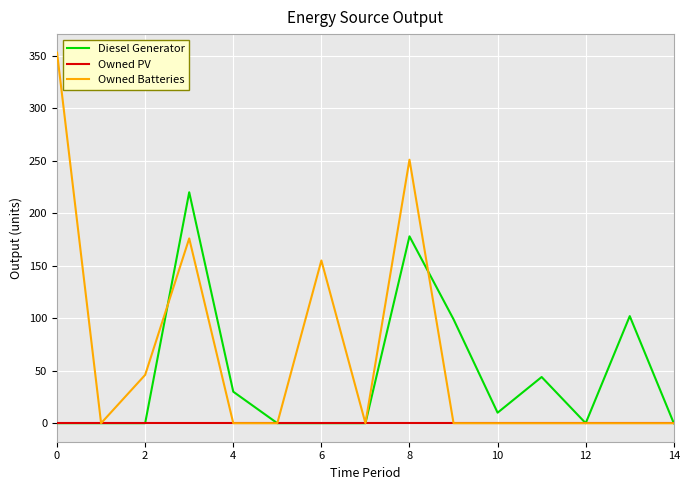

Rank the series by their average value, from highest to lowest.

Owned Batteries, Diesel Generator, Owned PV